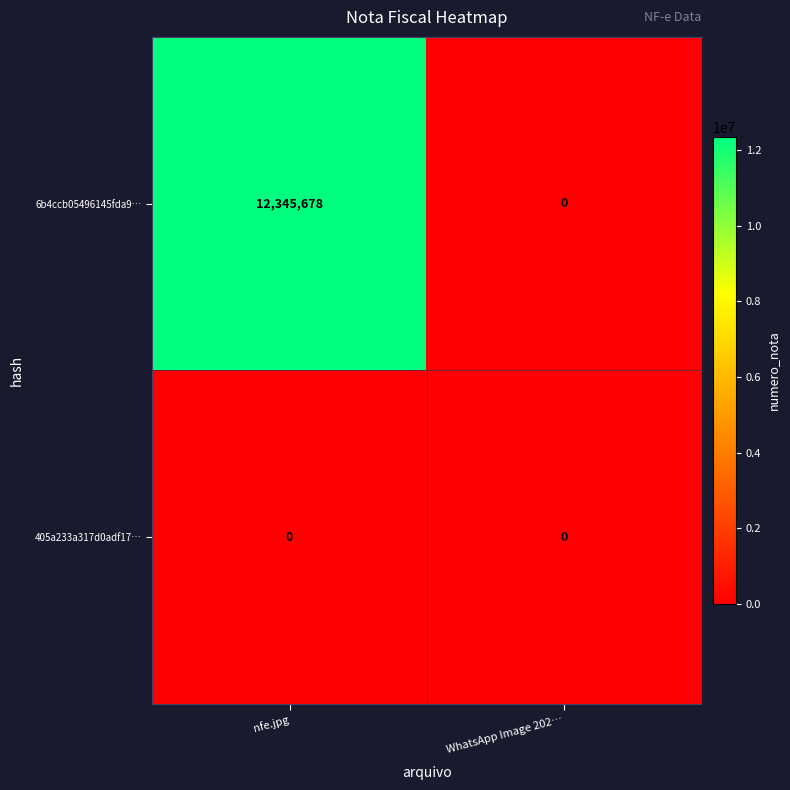

How many distinct data groups are displayed?

2